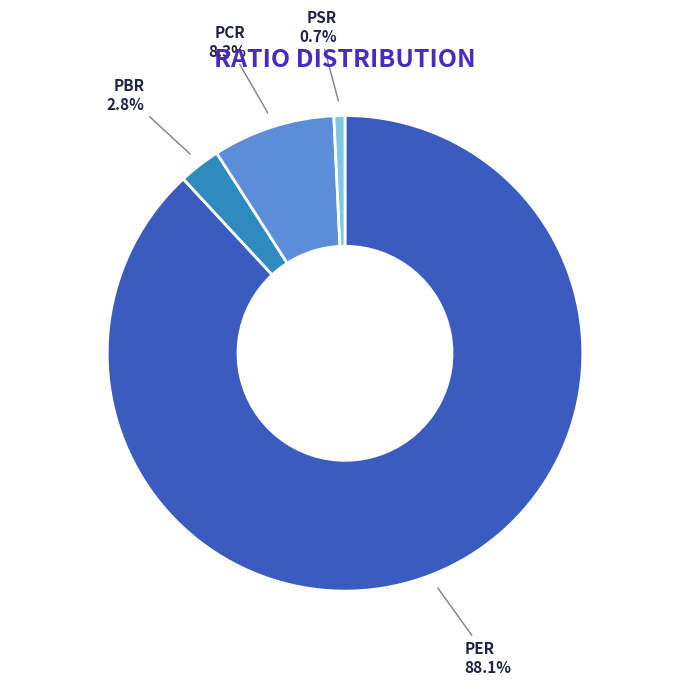

How many segments does this pie chart have?

4